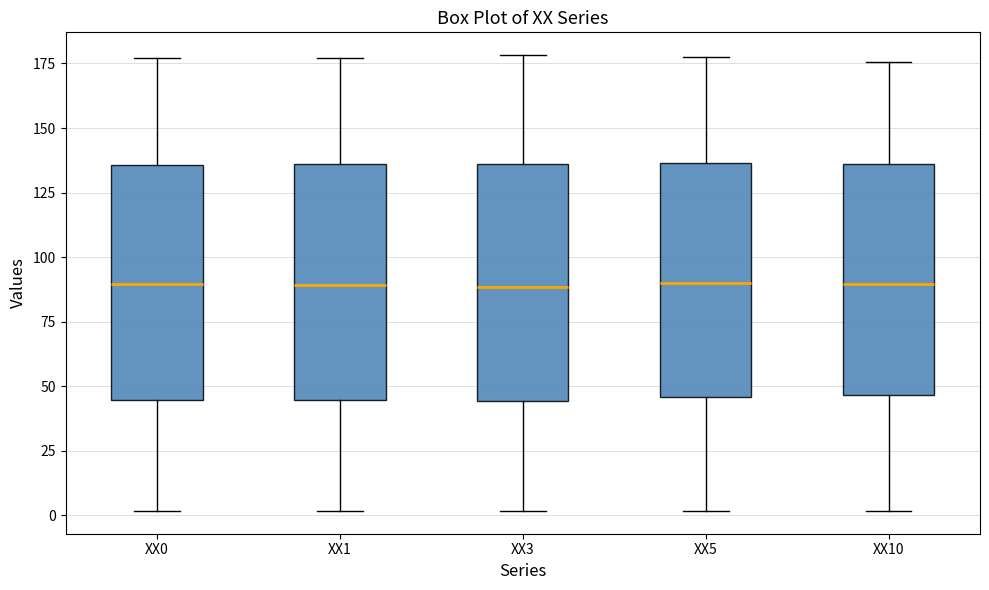

Reading left to right, transcribe this box plot: for each box, give where its median line is, the range the box spans, and where its two whiskers end, as read against the y-axis. The values are not printed on the chart, so give them approximately, as read against the axis.

XX0: median 90, box 45 to 135, whiskers 0 to 175
XX1: median 90, box 45 to 135, whiskers 0 to 175
XX3: median 90, box 45 to 135, whiskers 0 to 180
XX5: median 90, box 45 to 135, whiskers 0 to 180
XX10: median 90, box 45 to 135, whiskers 0 to 175